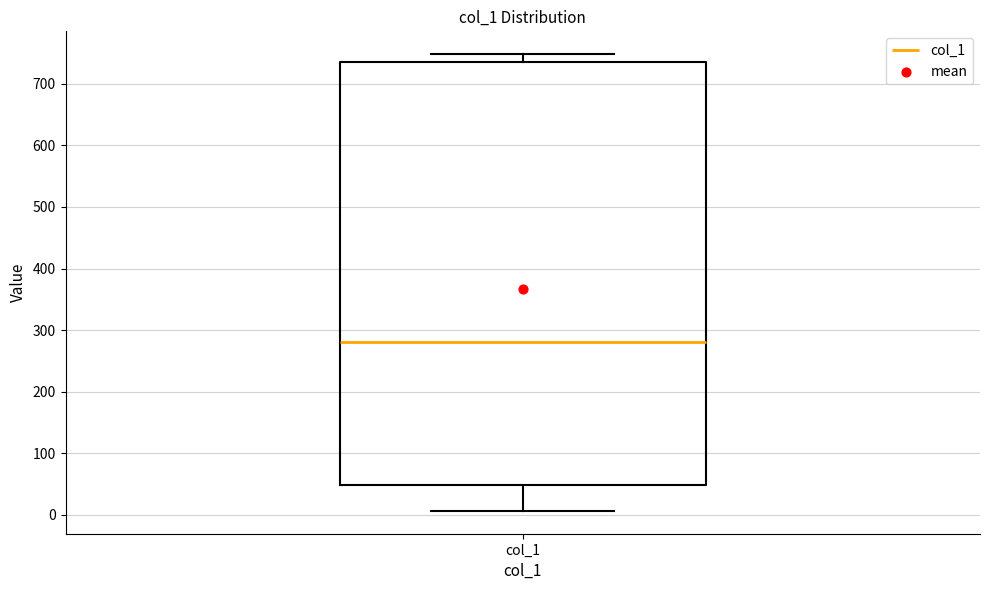

Read this box plot against the y-axis: the position of the median line, the range covered by the box, and the ends of both whiskers. The values are not printed on the chart, so give them approximately, as read against the axis.

median 280, box 50 to 740, whiskers 10 to 750